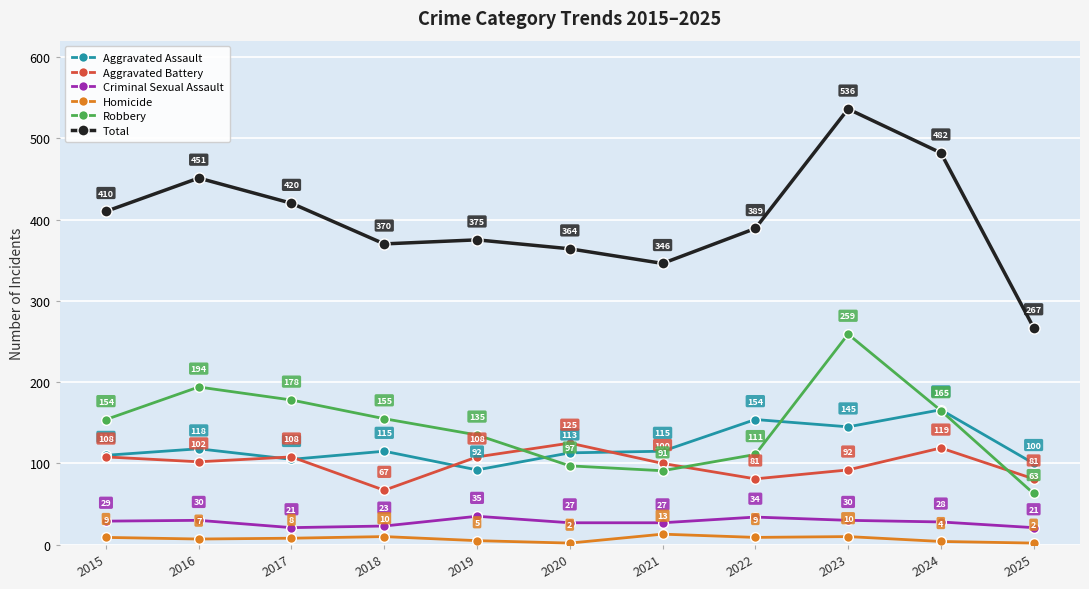

What are all the series names shown in the legend?

Aggravated Assault, Aggravated Battery, Criminal Sexual Assault, Homicide, Robbery, Total